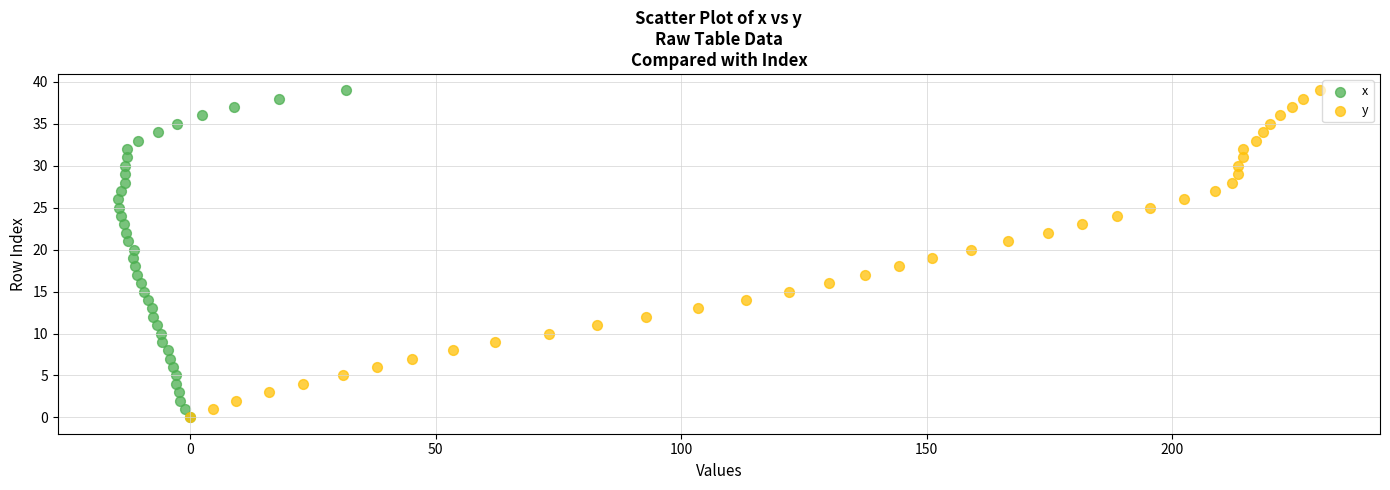

What are all the series names shown in the legend?

x, y